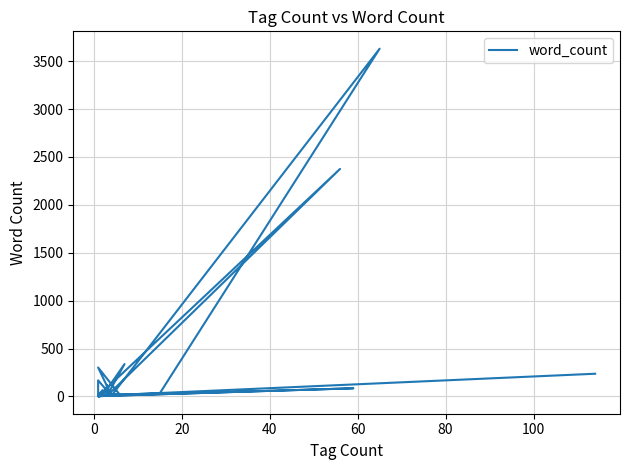

The chart shows a value of 19 at 28. True or false?

False